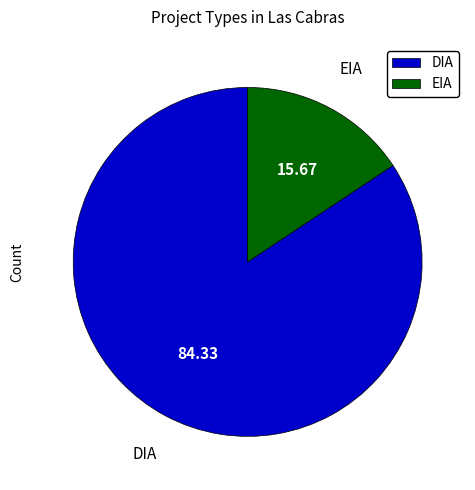

Do EIA and DIA together represent more than half of the pie?

Yes